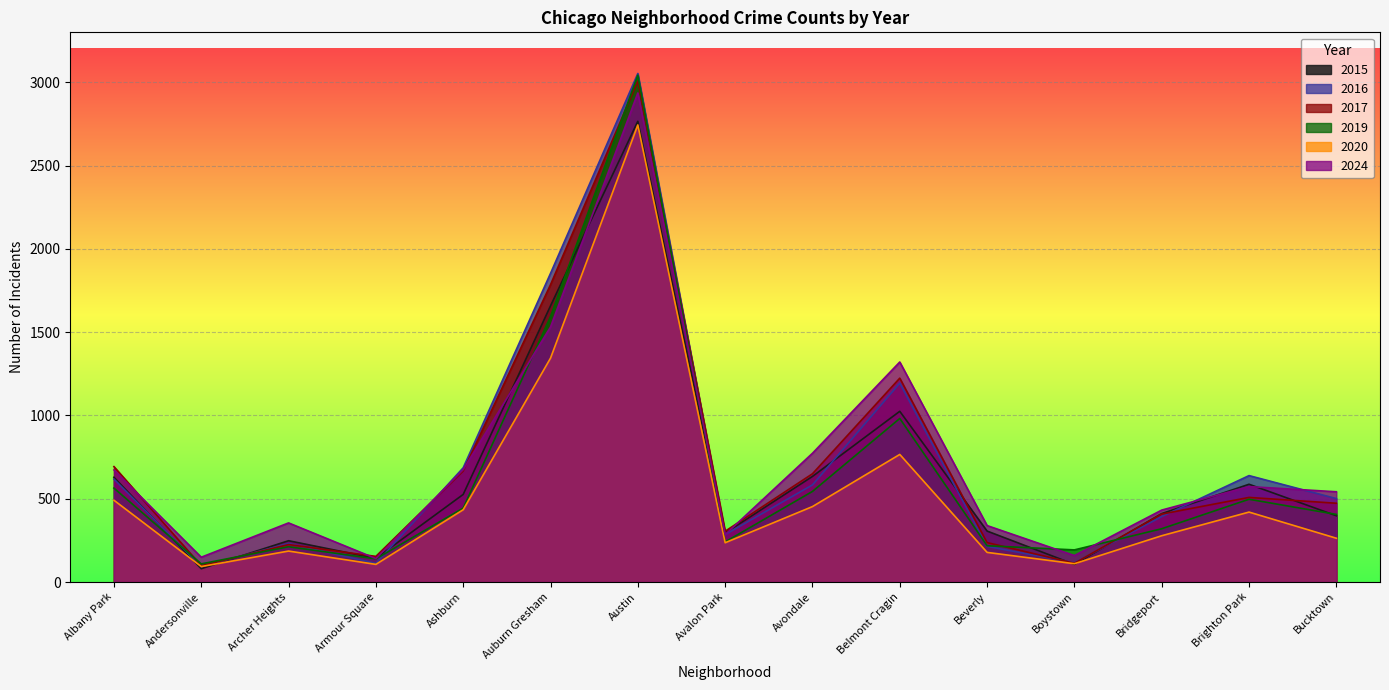

What is the average value of the 2024 series?

726